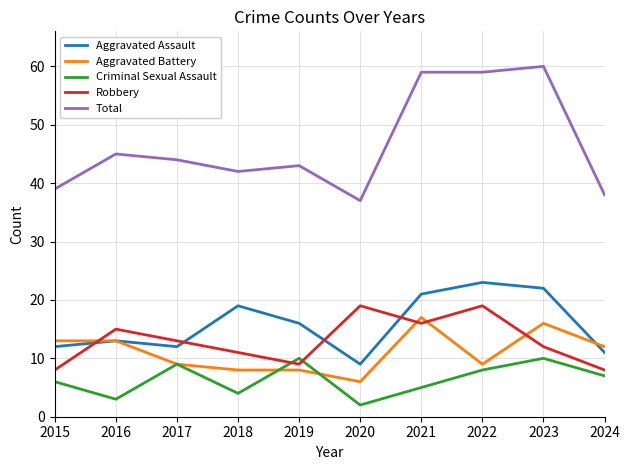

The Total series shows 21 at 2022. True or false?

False